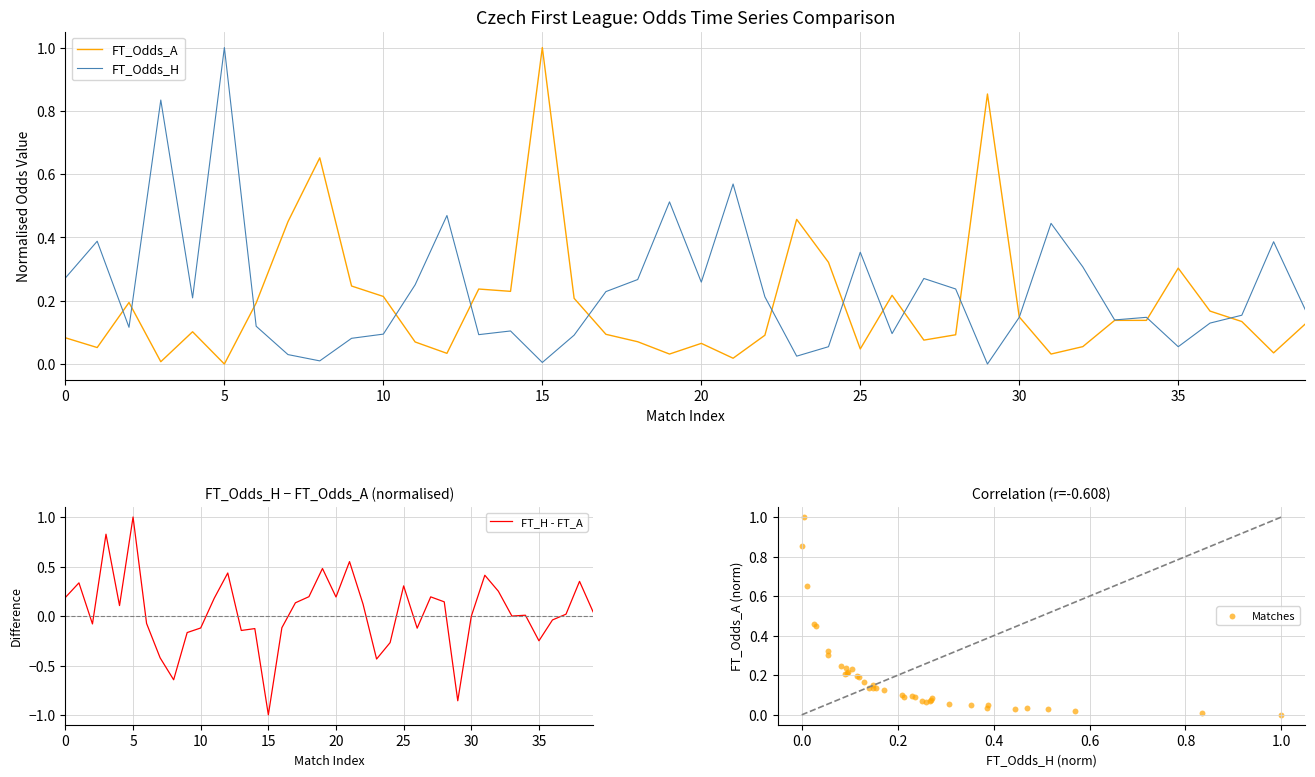

Which series has the largest total across all categories?

FT_Odds_H